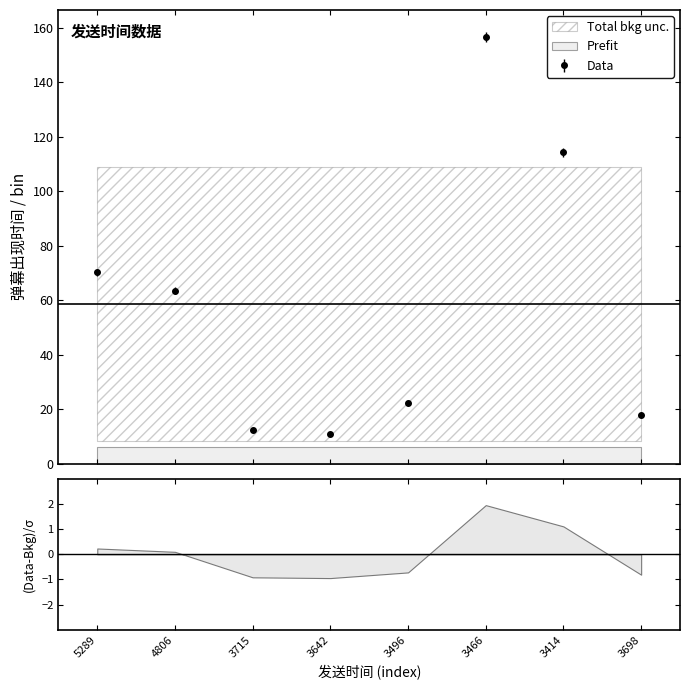

True or false: Data has more than 1 points higher than both neighbors.

False